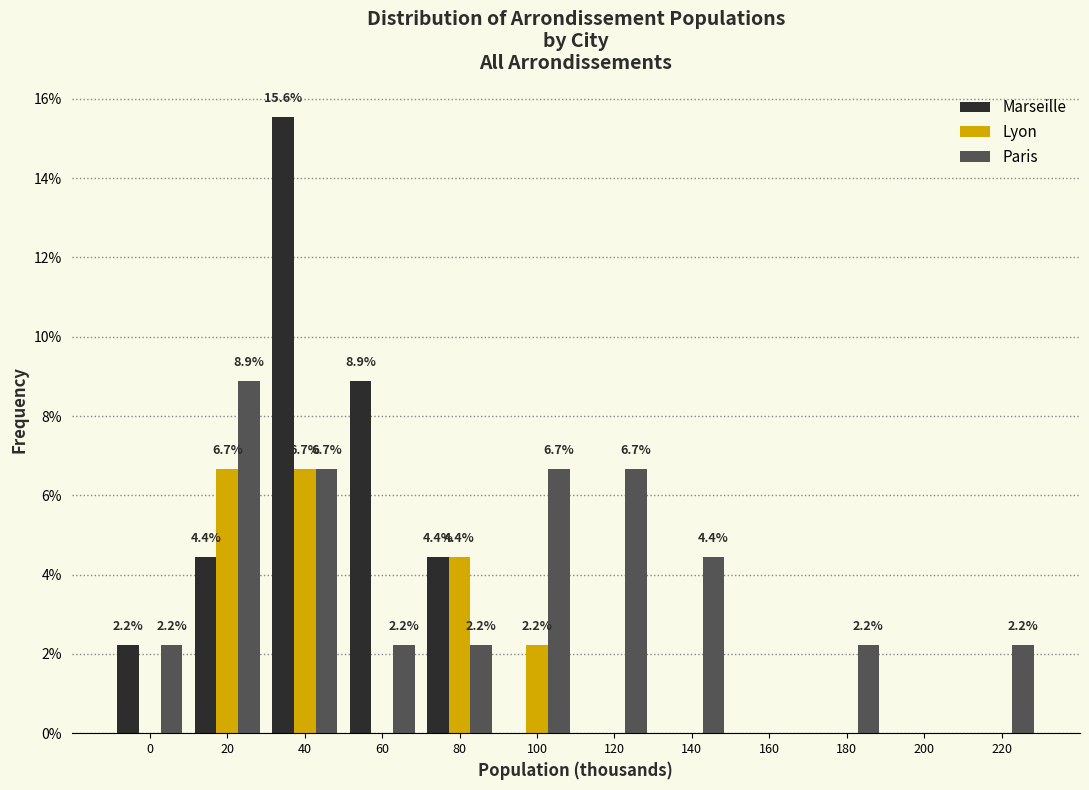

Reading left to right, list all the values displayed in this chart.

Marseille: 0=2.2	20=4.4	40=15.6	60=8.9	80=4.4	100=0.0	120=0.0	140=0.0	160=0.0	180=0.0	200=0.0	220=0.0
Lyon: 0=0.0	20=6.7	40=6.7	60=0.0	80=4.4	100=2.2	120=0.0	140=0.0	160=0.0	180=0.0	200=0.0	220=0.0
Paris: 0=2.2	20=8.9	40=6.7	60=2.2	80=2.2	100=6.7	120=6.7	140=4.4	160=0.0	180=2.2	200=0.0	220=2.2